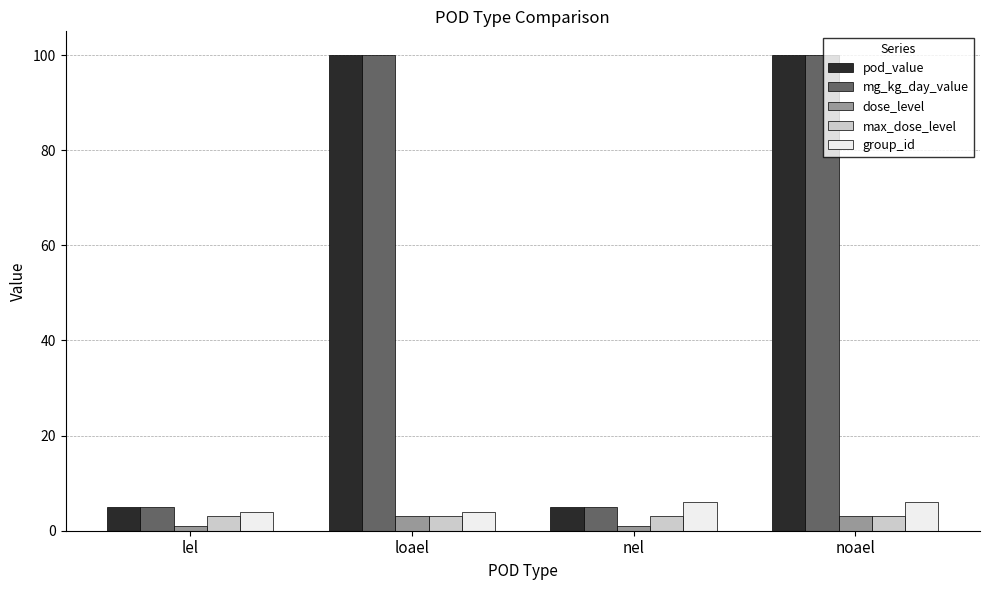

What is the greatest value displayed?

100